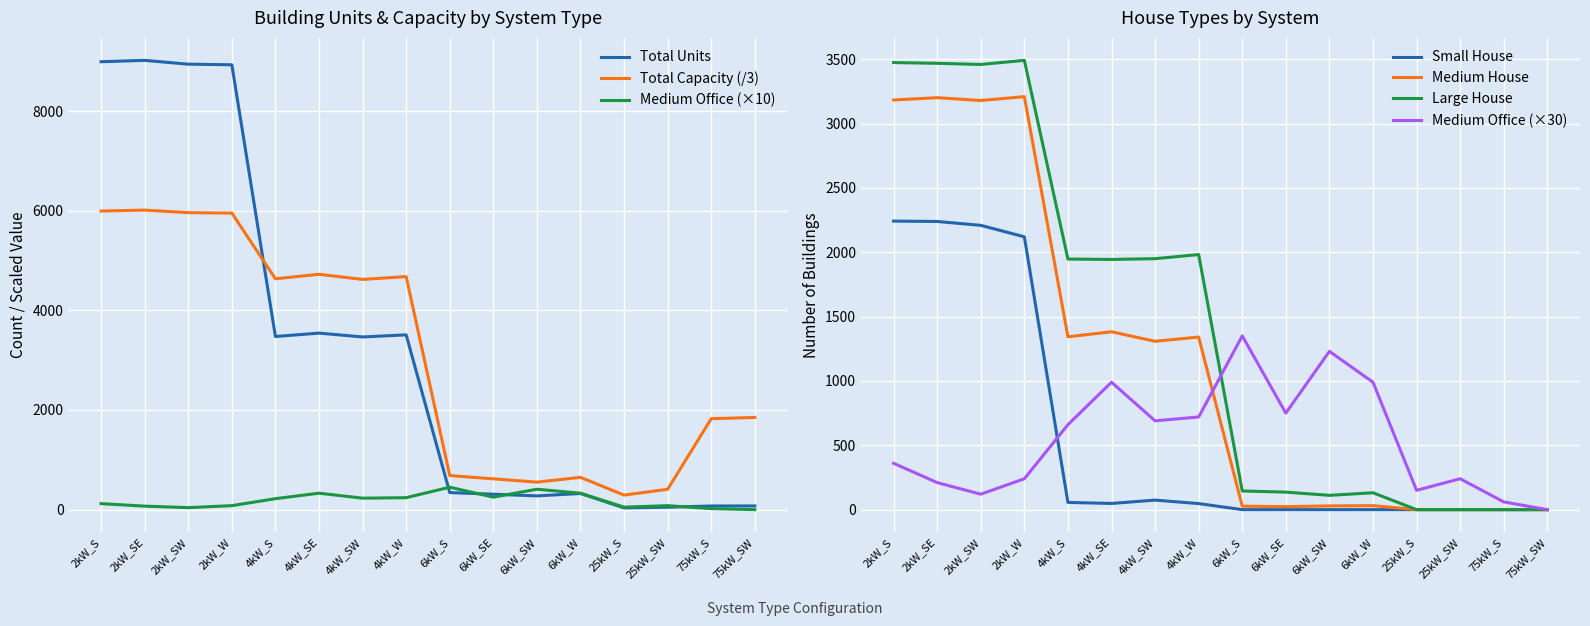

True or false: Medium House has a value of 2111.7 at 75kW_S.

False